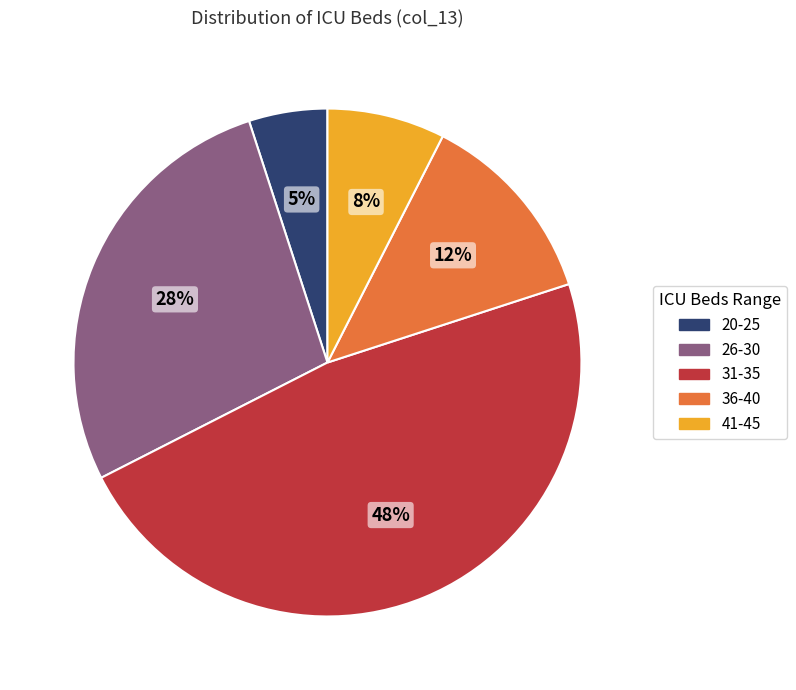

Is there any slice that represents more than half of the pie?

No